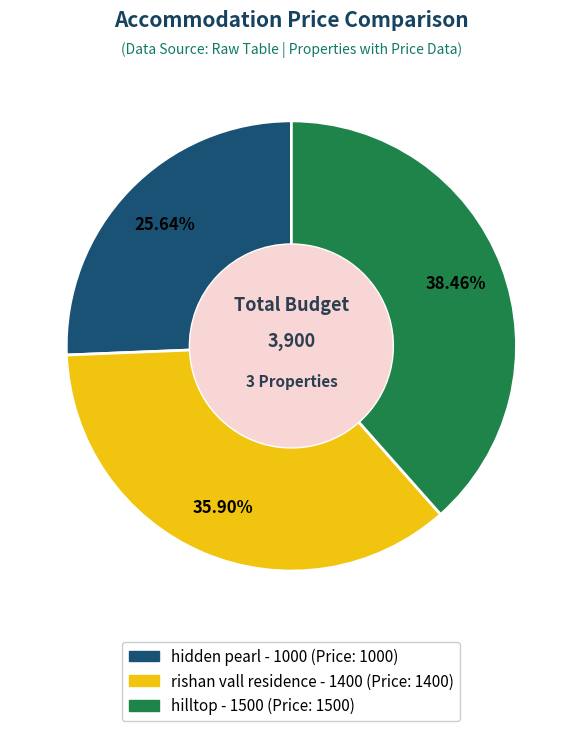

Do rishan vall residence and hilltop together represent more than half of the pie?

Yes